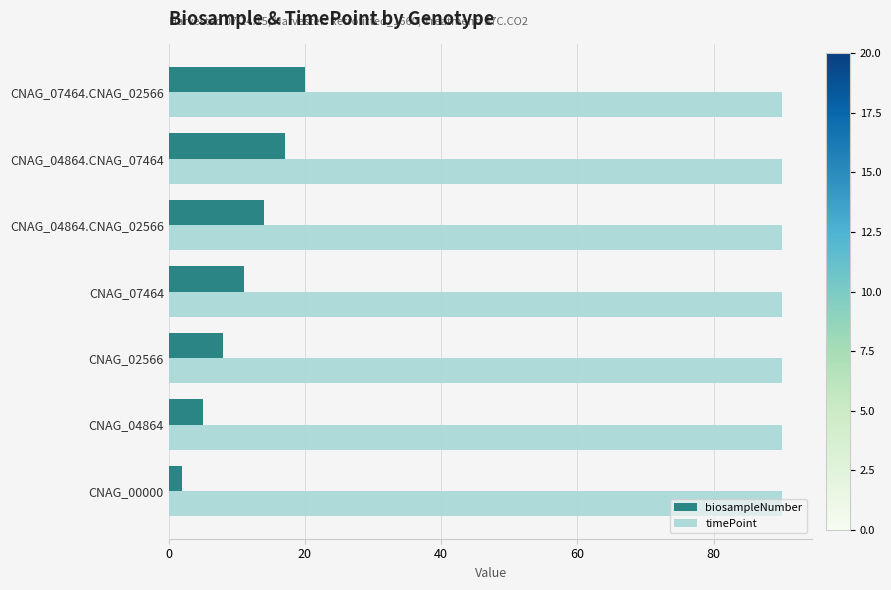

What are all the series names shown in the legend?

biosampleNumber, timePoint